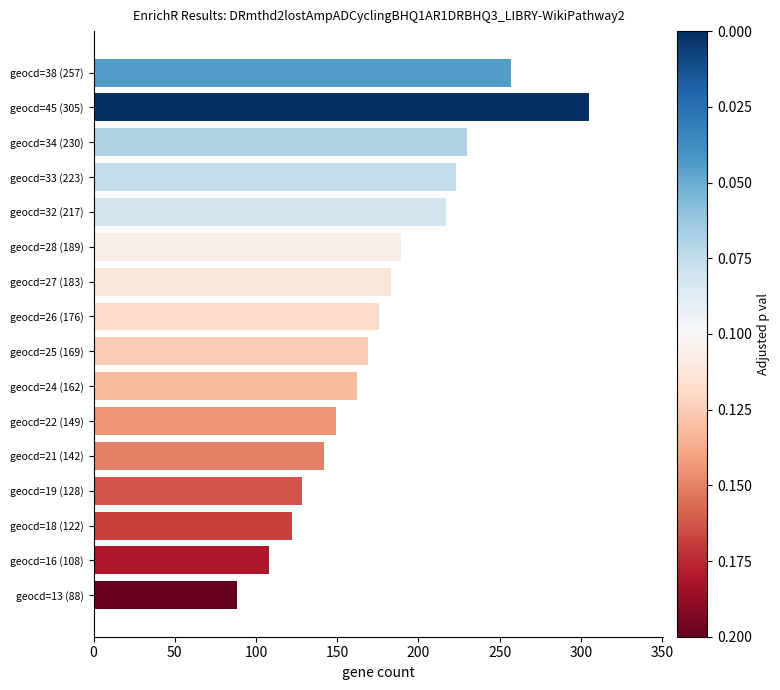

How many distinct data groups are displayed?

1